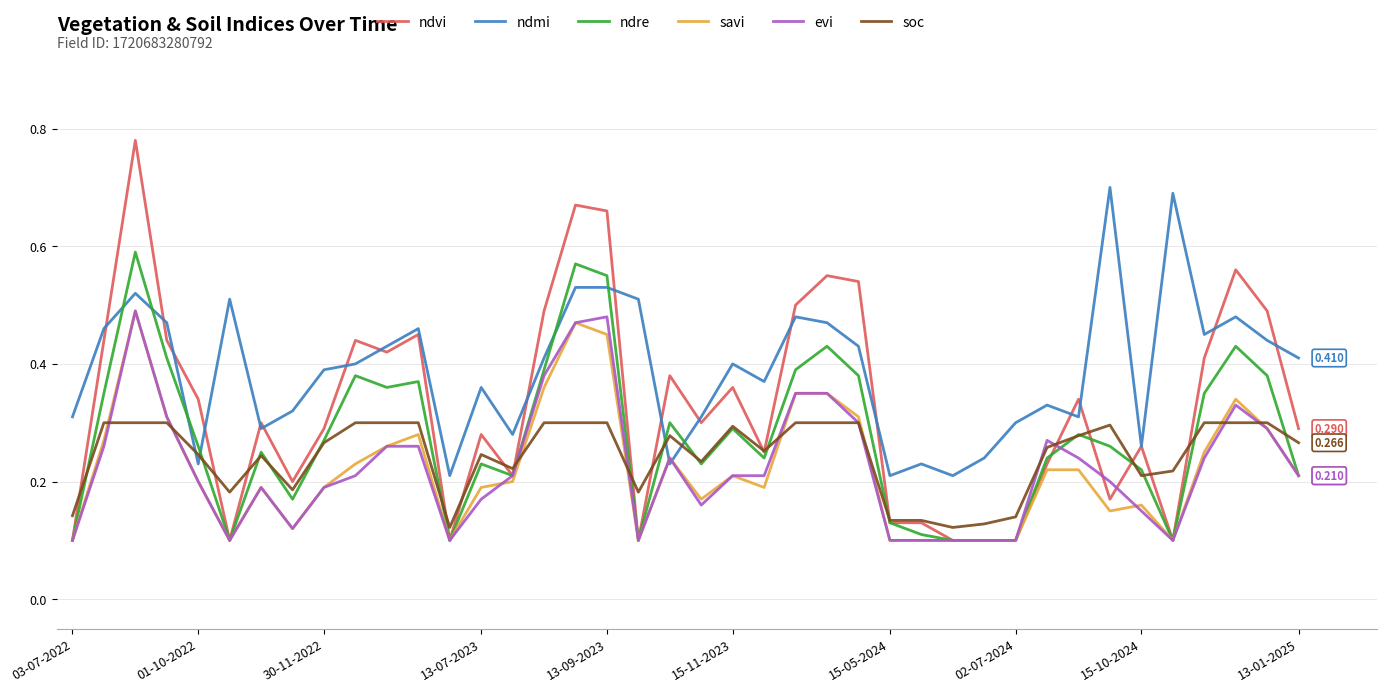

True or false: ndmi and ndre intersect in this chart.

True